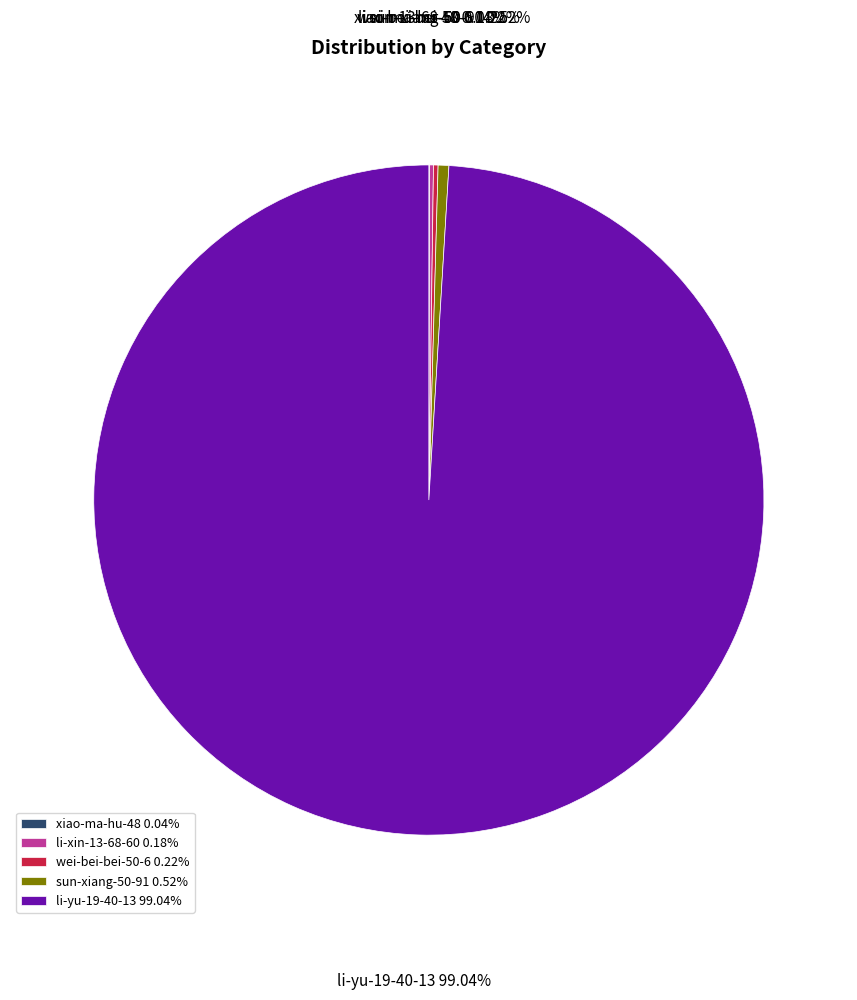

Does any single category account for the majority?

Yes